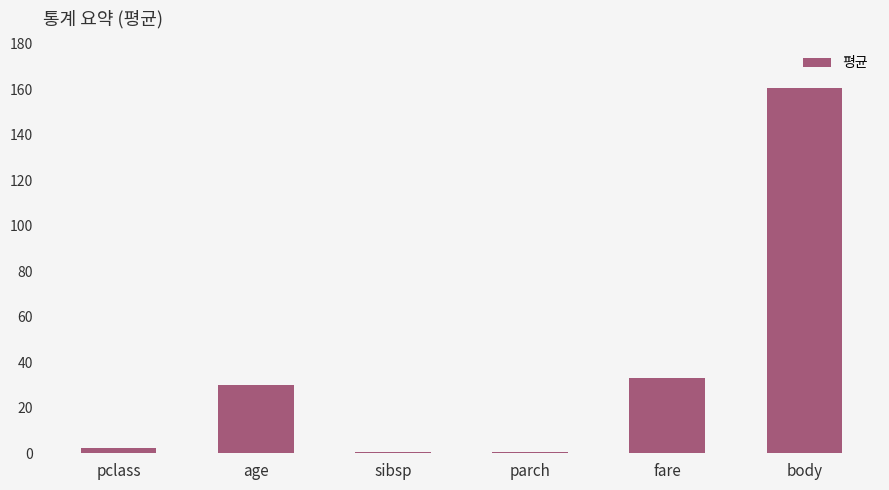

True or false: the data shows 160.8 at body.

True